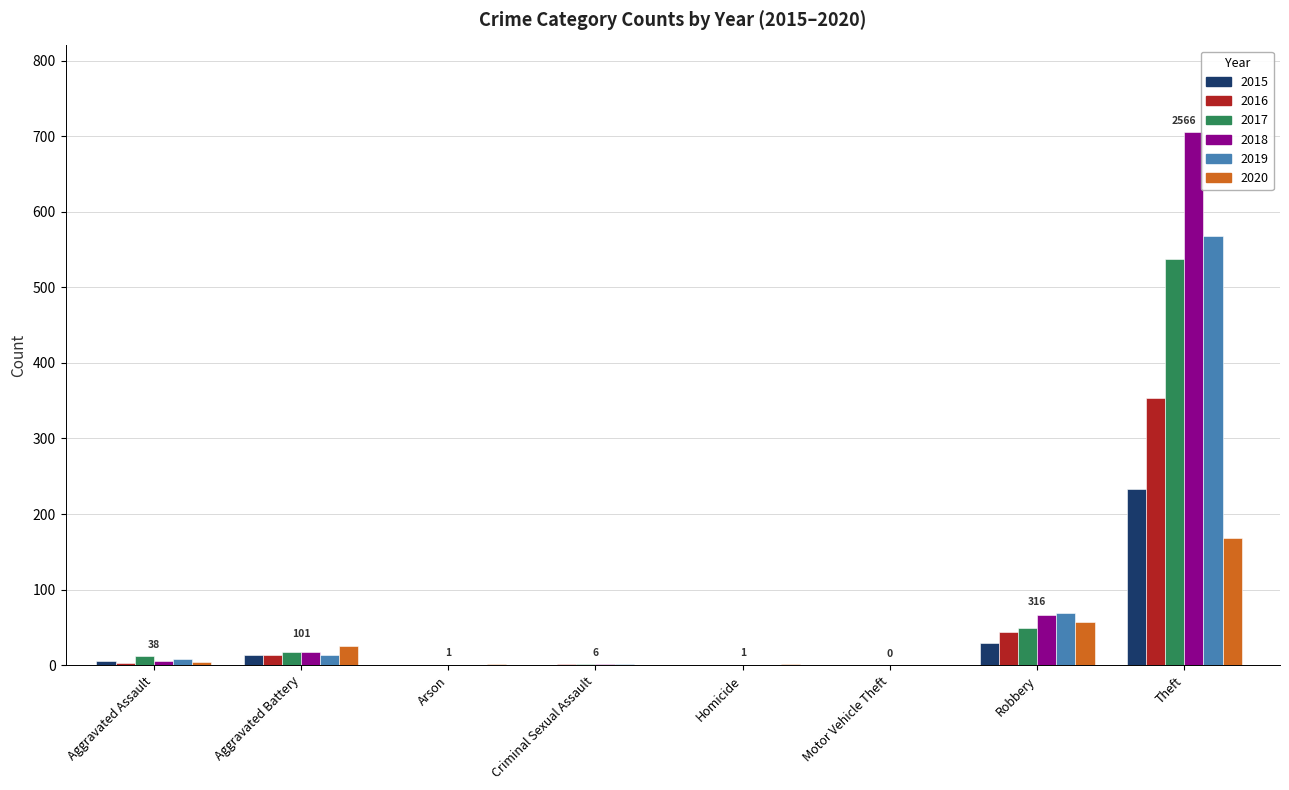

True or false: 2015 has a value of 233 at Theft.

True